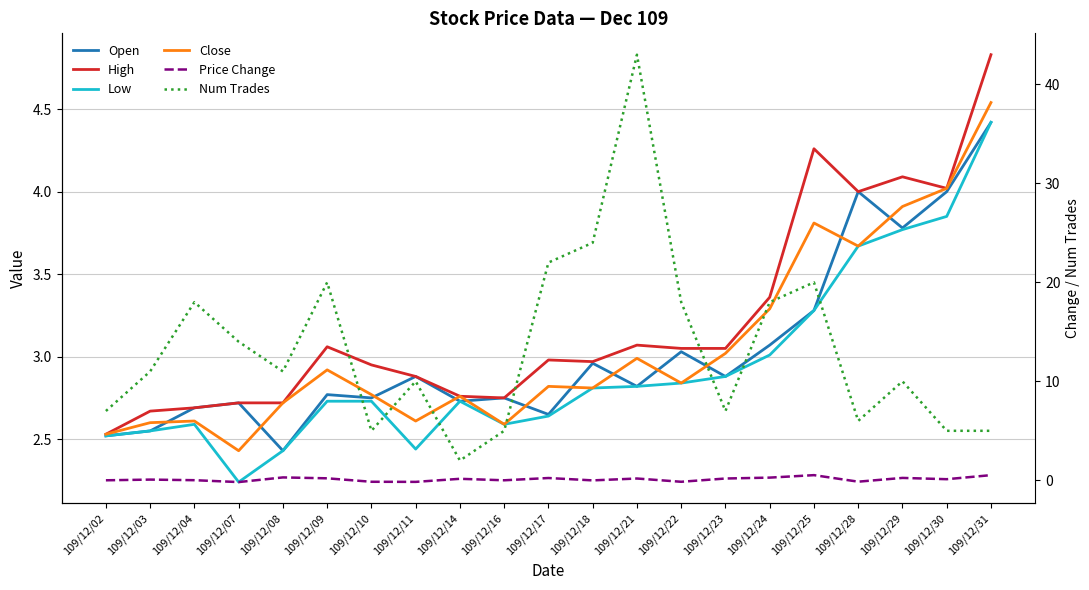

Read the Low value at 109/12/30.

3.9